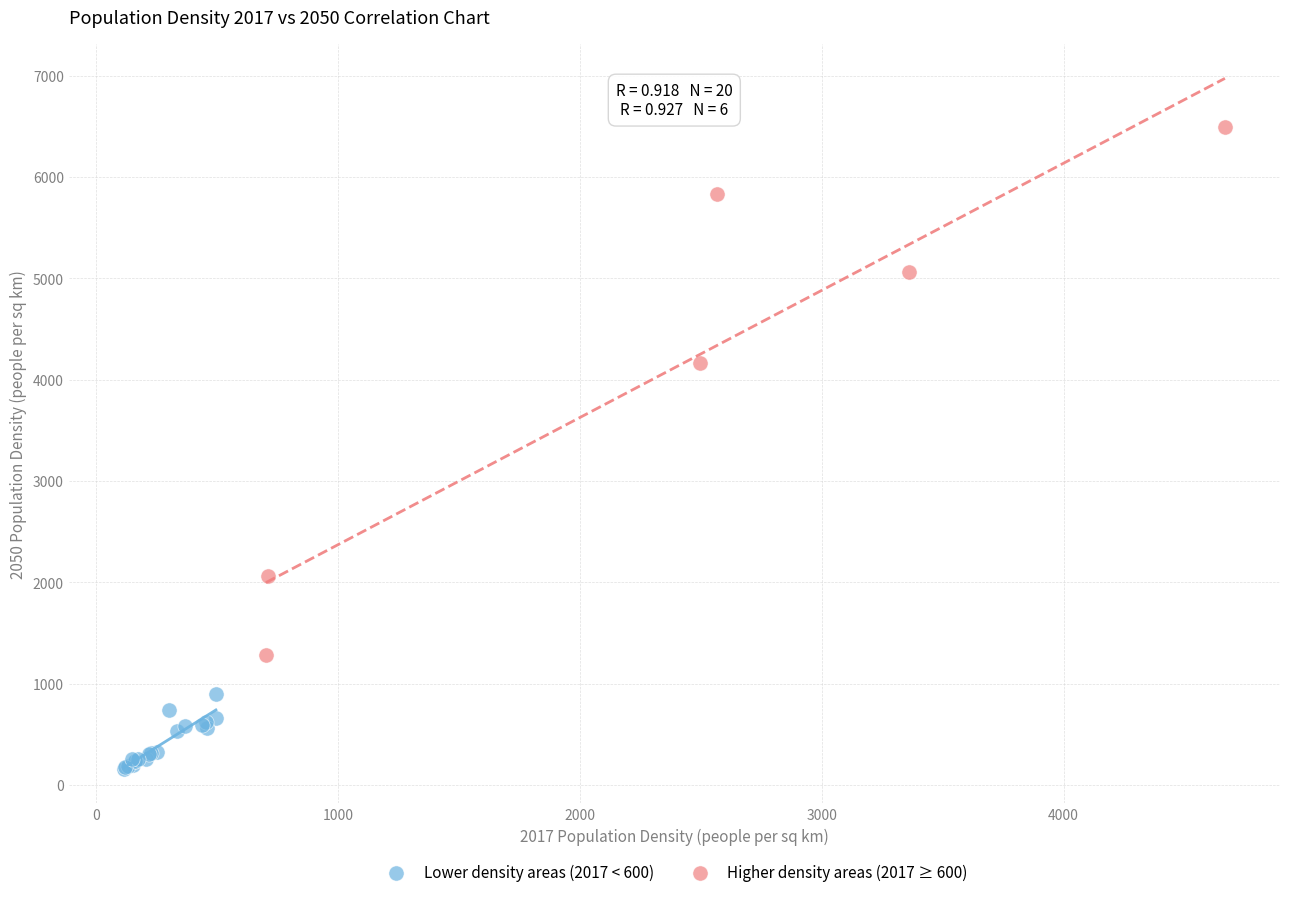

Which series reaches the maximum Y coordinate?

Higher density areas (2017 ≥ 600)